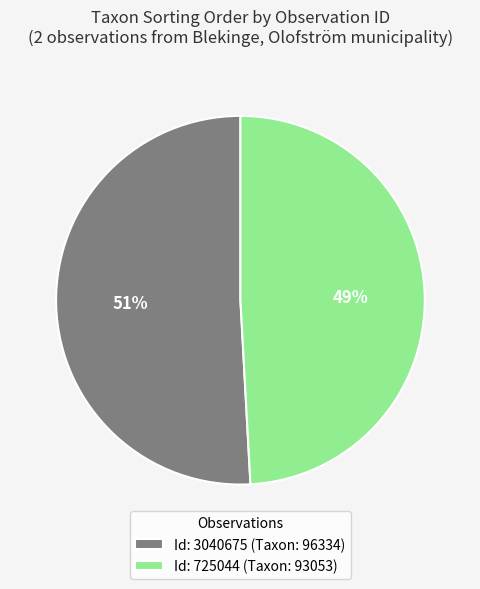

Do Id: 3040675 (Taxon: 96334) and Id: 725044 (Taxon: 93053) together represent more than half of the pie?

Yes